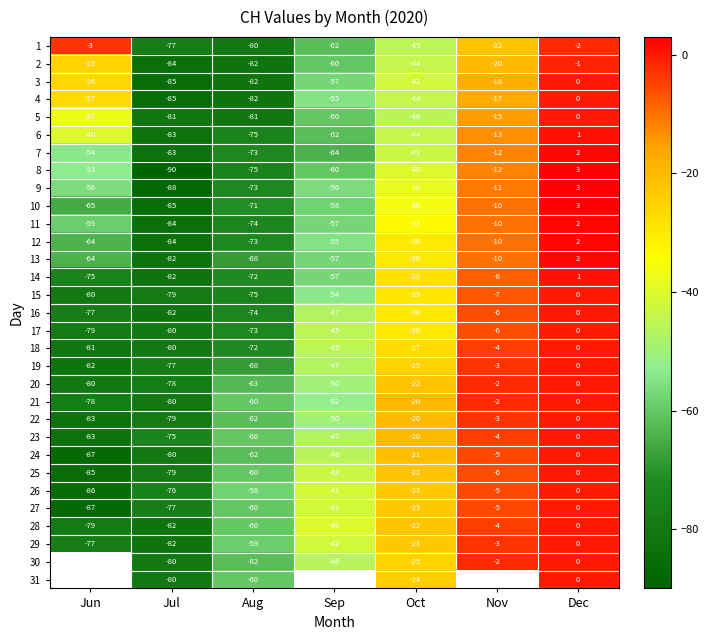

What is the difference between the maximum and second lowest values in the 15 series?

79